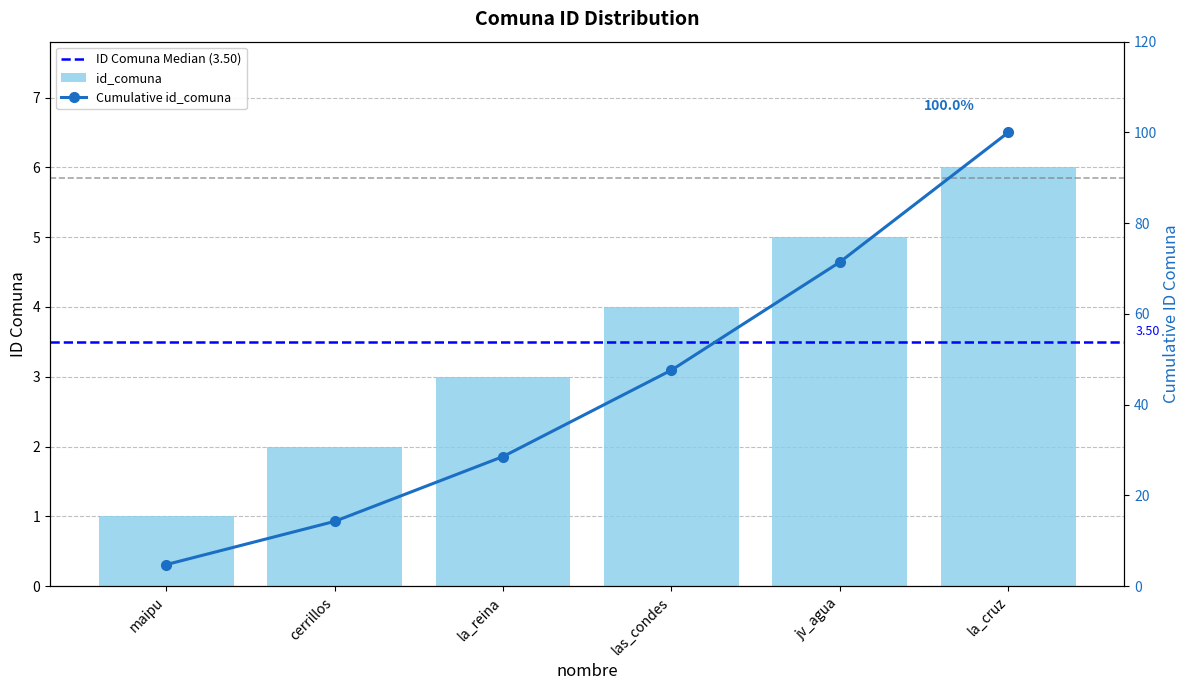

What is the ratio of the value at las_condes to the value at jv_agua?

0.8